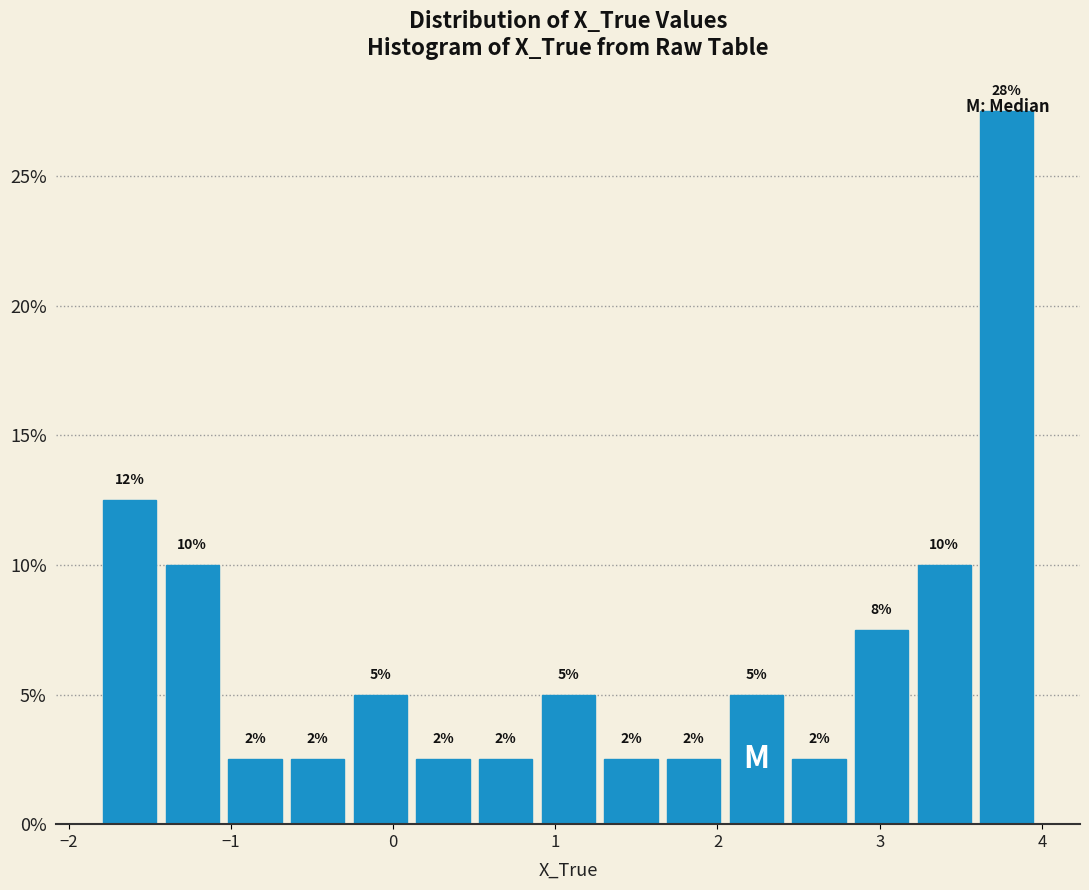

Read against the x-axis, roughly where is the centre of the tallest bar?

3.8